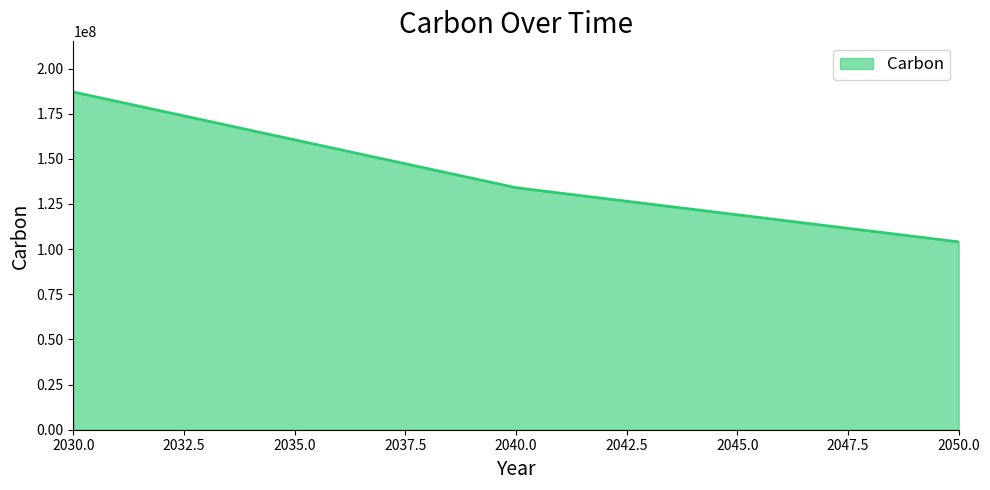

At which label is the value closest to 145500000?

2040.0